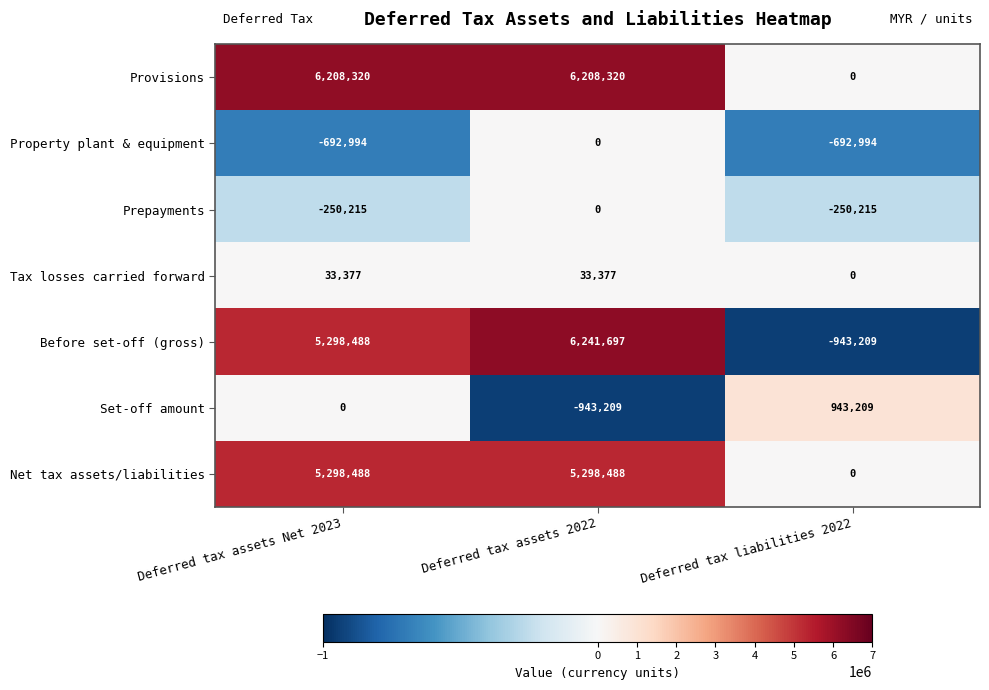

How many data points in Tax losses carried forward are less than 33377?

1